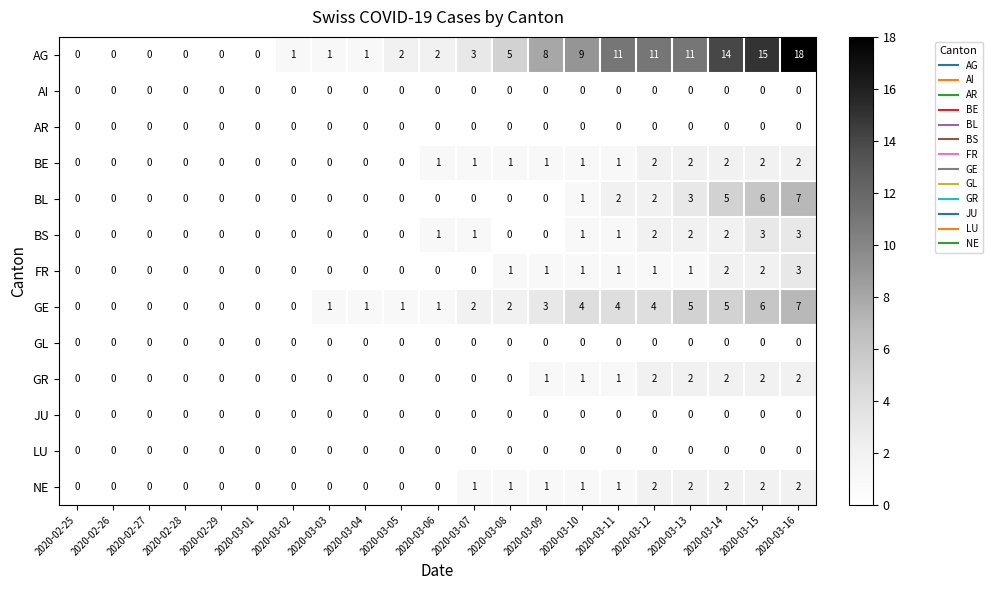

What is the spread (max minus min) of values at 2020-03-08?

5